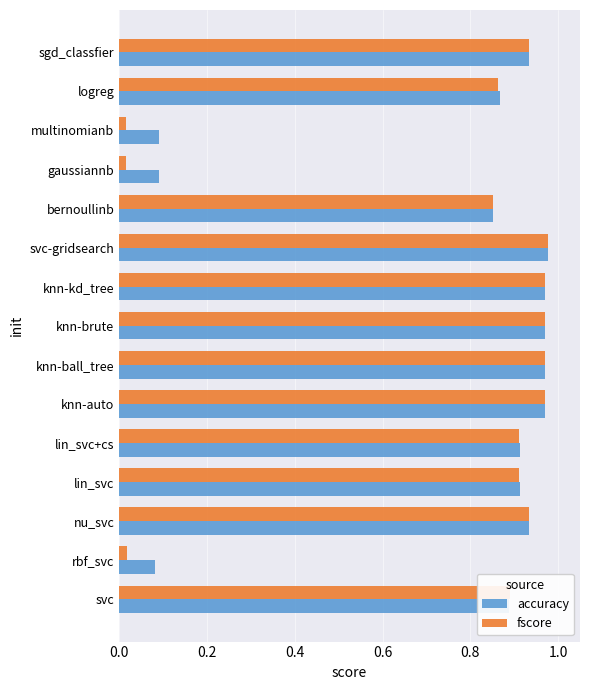

Is it true that fscore equals 0.6 at svc-gridsearch?

False